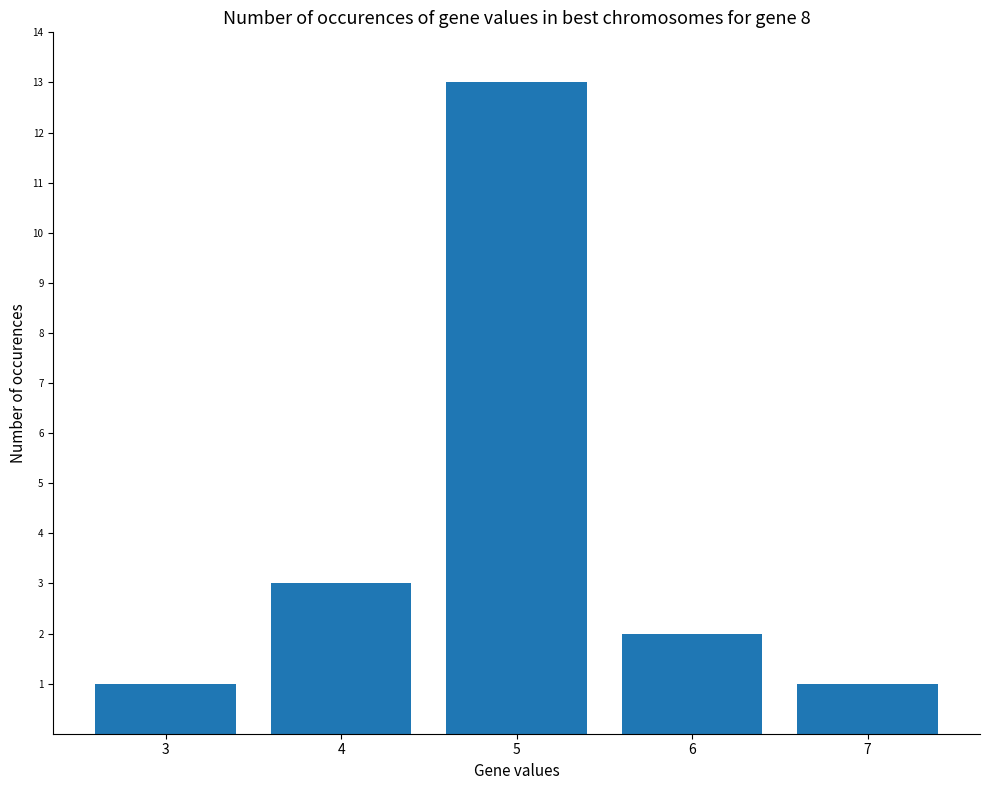

What is the ratio of the value at 3 to the value at 6?

0.5